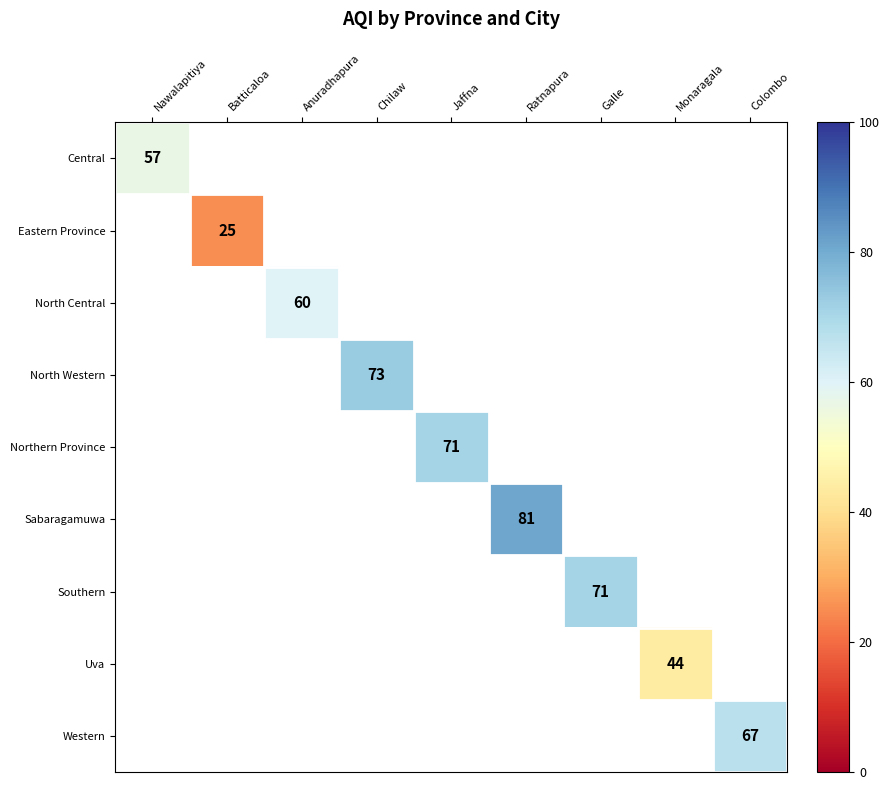

The value of North Central at Anuradhapura is 60. True or false?

True